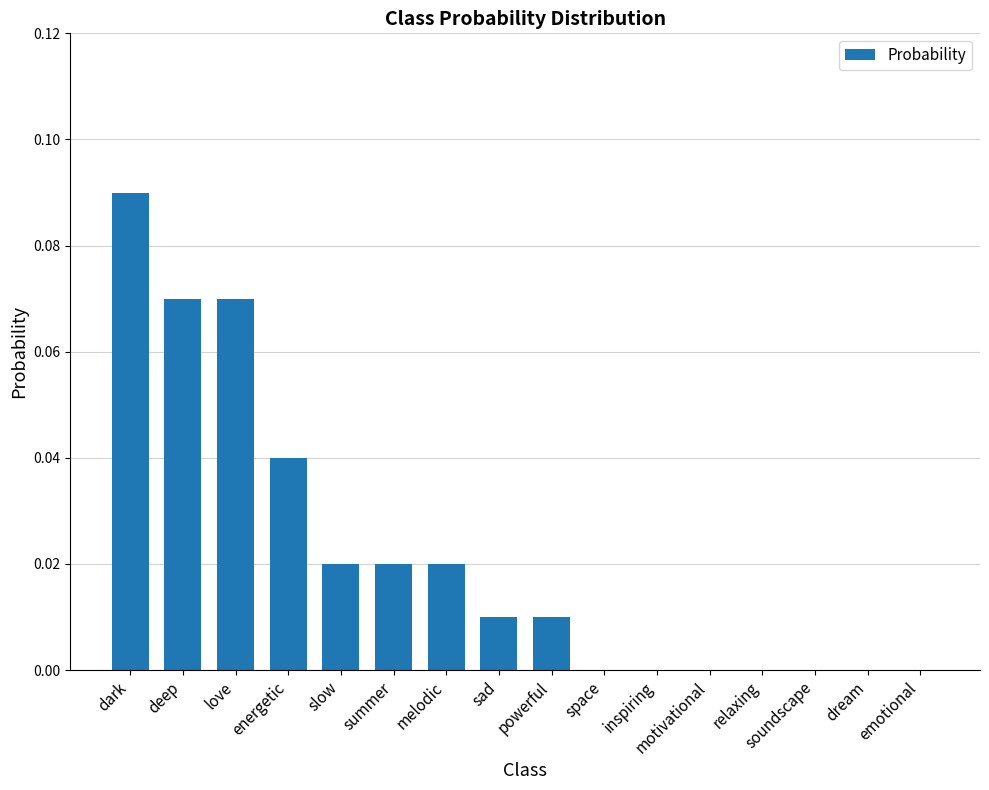

Which category has the highest value across all series?

dark